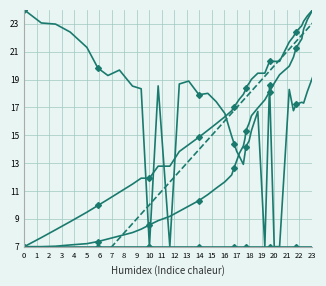

How many lines are shown in the chart?

5